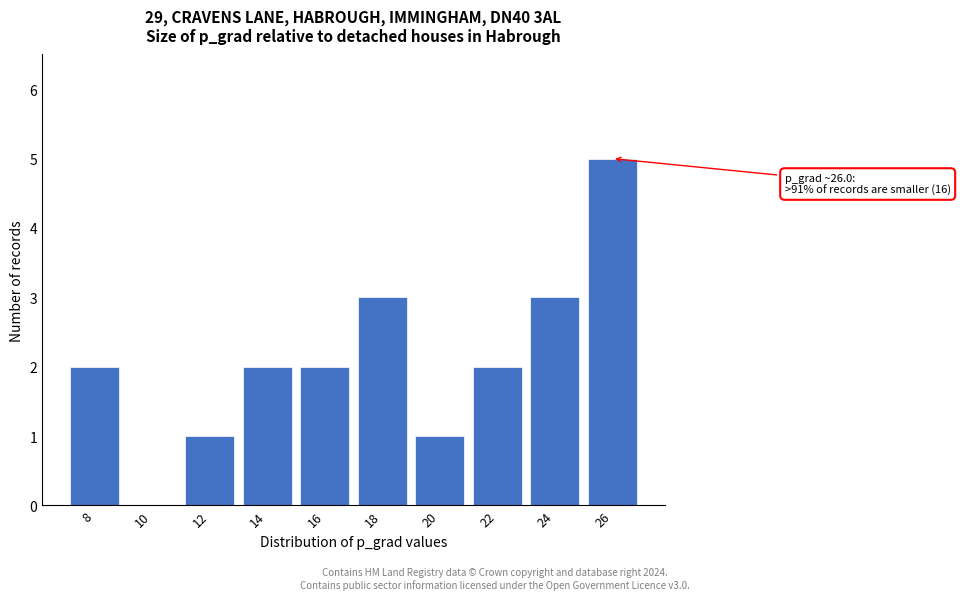

Reading left to right, list all the values displayed in this chart.

8=2	10=0	12=1	14=2	16=2	18=3	20=1	22=2	24=3	26=5